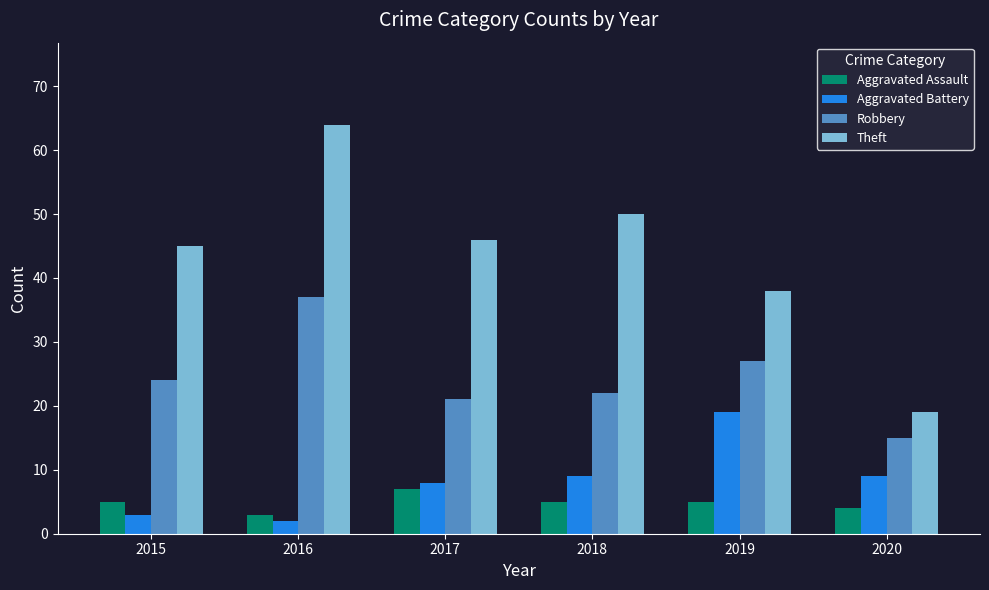

Which series has the widest spread of values?

Theft